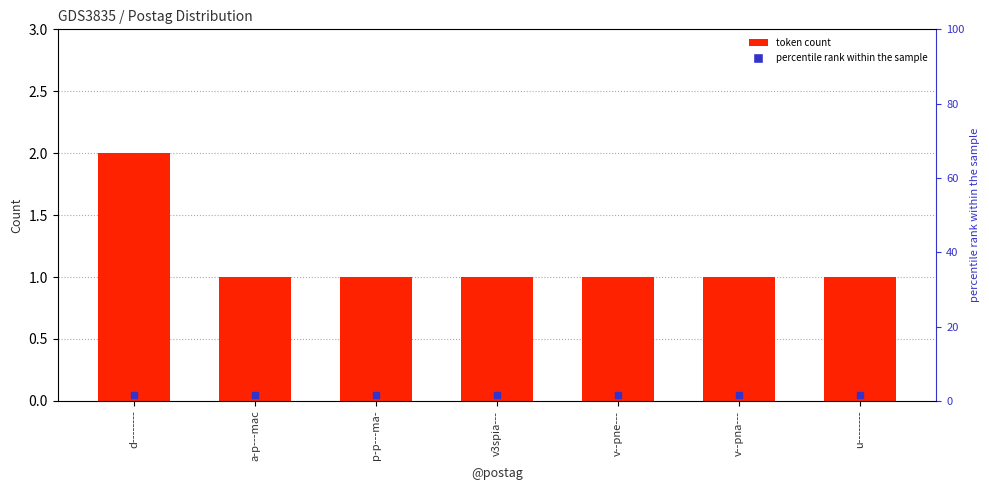

List the labels in order of value, largest first.

d--------, a-p---mac, p-p---ma-, v3spia---, v--pne---, v--pna---, u--------